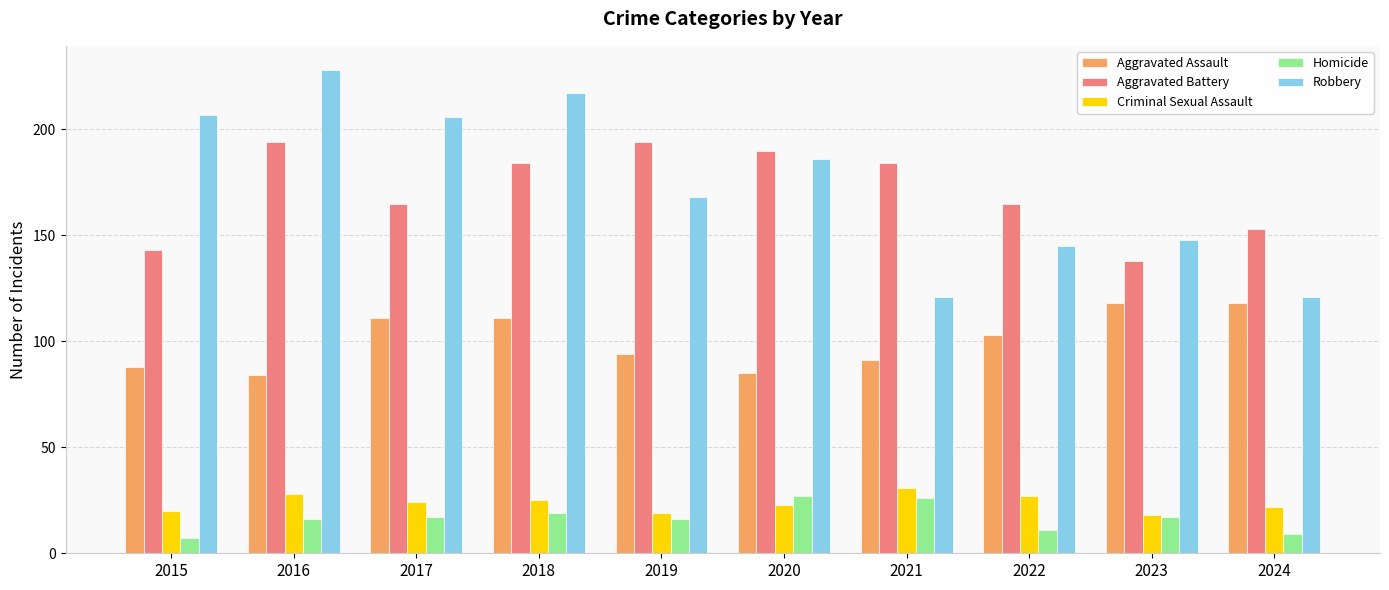

Read the Homicide value at 2015.

7